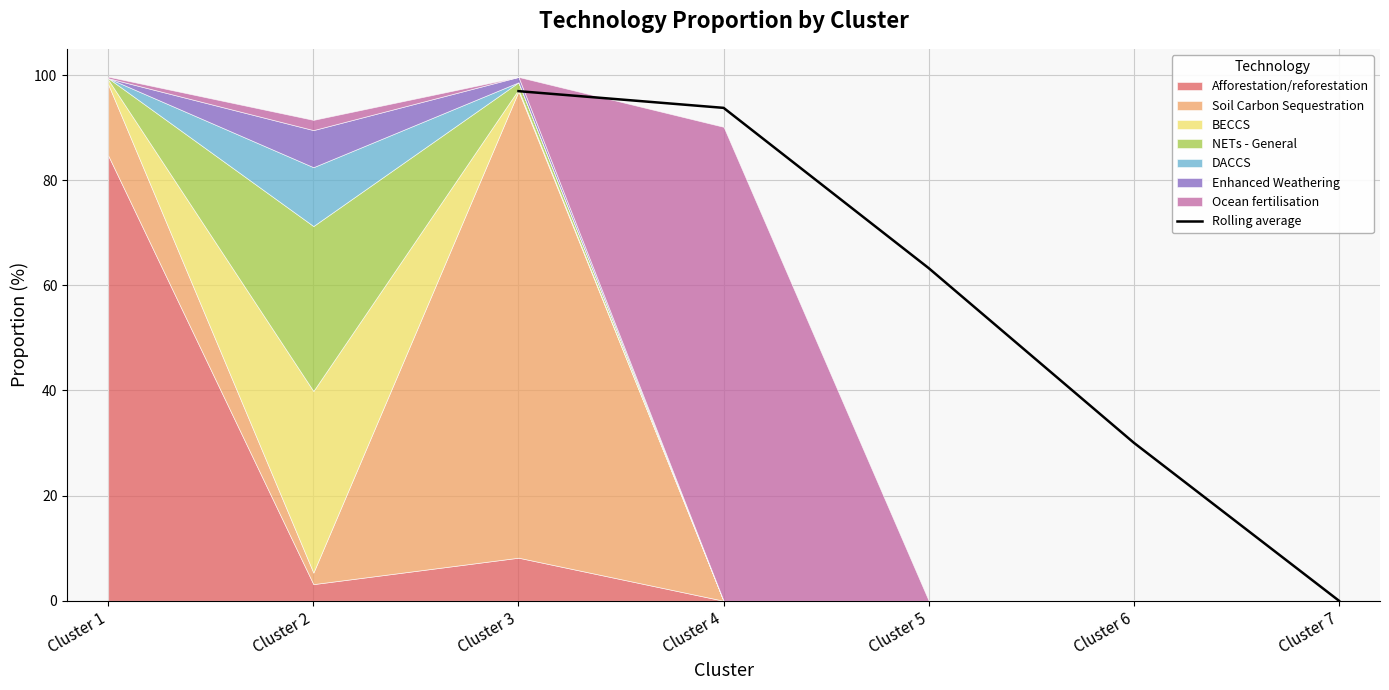

What is the value of the 1st point from the left?

96.9